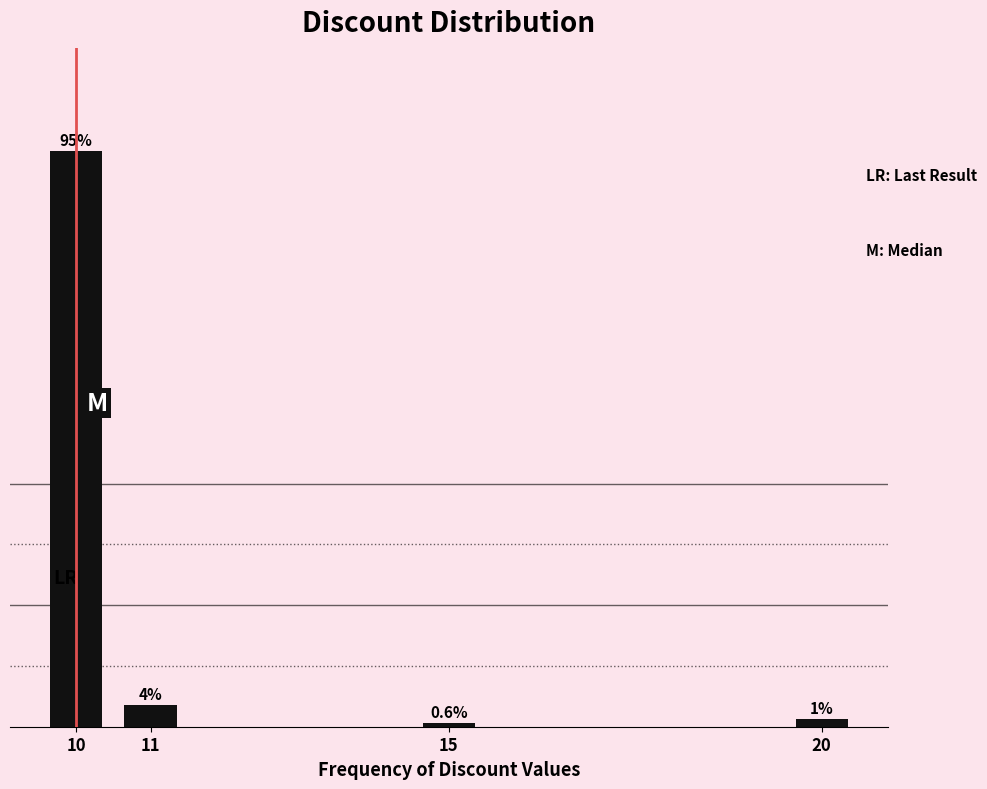

Where does the data first go above 3?

10